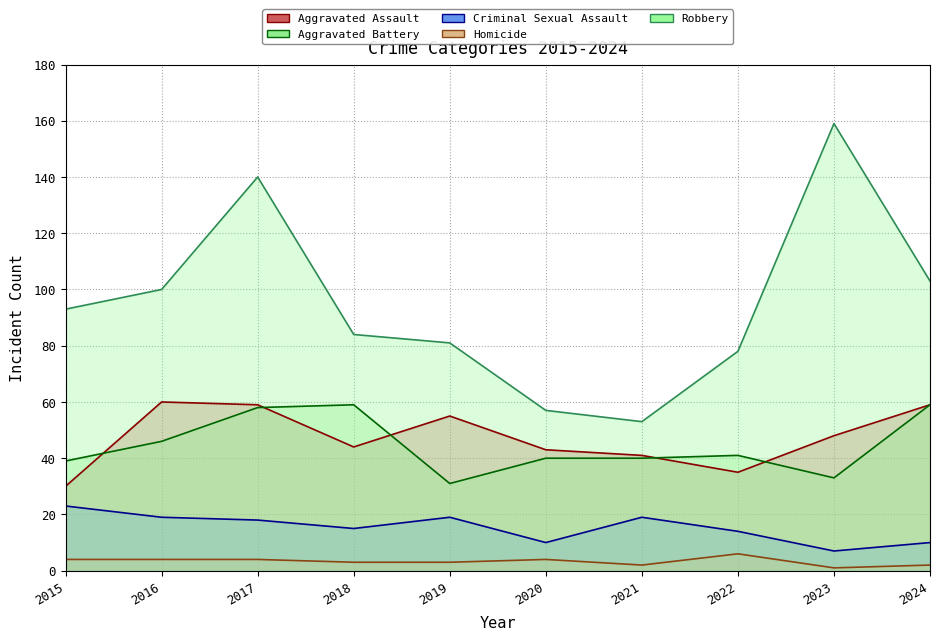

Which label corresponds to the smallest value in the chart?

2023